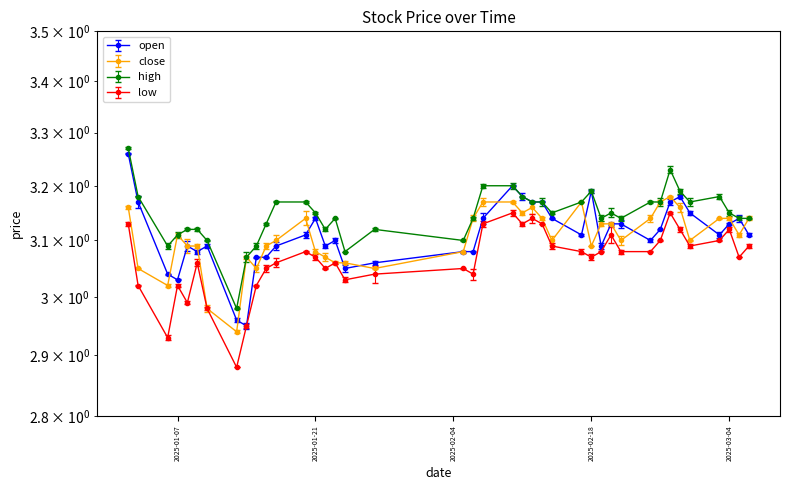

Between 13 and 17, which series saw the biggest shift?

open